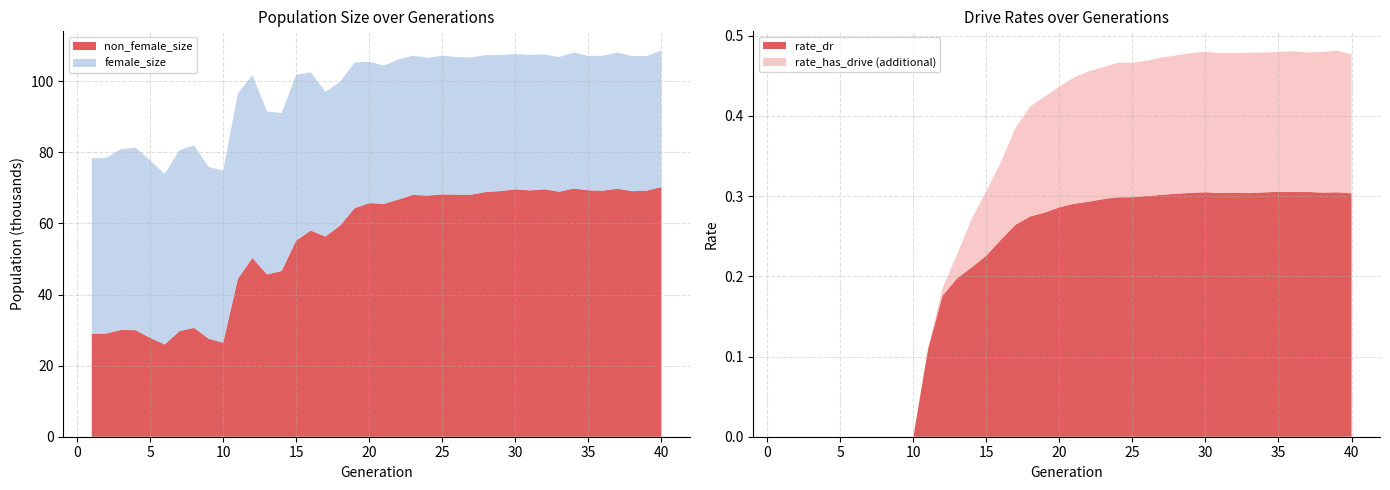

Reading right to left, what are all the values shown in this chart?

size: 40=108596.0	39=107073.0	38=107077.0	37=108047.0	36=107149.0	35=107115.0	34=108050.0	33=106802.0	32=107515.0	31=107373.0	30=107643.0	29=107352.0	28=107344.0	27=106685.0	26=106776.0	25=107189.0	24=106546.0	23=107183.0	22=106081.0	21=104407.0	20=105459.0	19=105230.0	18=99822.0	17=96975.0	16=102490.0	15=101844.0	14=91009.0	13=91515.0	12=101687.0	11=96519.0	10=74851.0	9=75884.0	8=82008.0	7=80563.0	6=73907.0	5=77739.0	4=81270.0	3=80918.0	2=78426.0	1=78307.0
female_size: 40=38360.0	39=37857.0	38=38002.0	37=38282.0	36=37937.0	35=37808.0	34=38235.0	33=37894.0	32=37907.0	31=38087.0	30=38061.0	29=38257.0	28=38492.0	27=38591.0	26=38705.0	25=39009.0	24=38727.0	23=39162.0	22=39359.0	21=38914.0	20=39739.0	19=40944.0	18=40449.0	17=40669.0	16=44490.0	15=46656.0	14=44384.0	13=45857.0	12=51369.0	11=52146.0	10=48392.0	9=48303.0	8=51377.0	7=50880.0	6=47963.0	5=49911.0	4=51305.0	3=50889.0	2=49372.0	1=49380.0
rate_has_drive: 40=0.5	39=0.5	38=0.5	37=0.5	36=0.5	35=0.5	34=0.5	33=0.5	32=0.5	31=0.5	30=0.5	29=0.5	28=0.5	27=0.5	26=0.5	25=0.5	24=0.5	23=0.5	22=0.5	21=0.4	20=0.4	19=0.4	18=0.4	17=0.4	16=0.3	15=0.3	14=0.3	13=0.2	12=0.2	11=0.1	10=0.0	9=0.0	8=0.0	7=0.0	6=0.0	5=0.0	4=0.0	3=0.0	2=0.0	1=0.0
rate_dr: 40=0.3	39=0.3	38=0.3	37=0.3	36=0.3	35=0.3	34=0.3	33=0.3	32=0.3	31=0.3	30=0.3	29=0.3	28=0.3	27=0.3	26=0.3	25=0.3	24=0.3	23=0.3	22=0.3	21=0.3	20=0.3	19=0.3	18=0.3	17=0.3	16=0.2	15=0.2	14=0.2	13=0.2	12=0.2	11=0.1	10=0.0	9=0.0	8=0.0	7=0.0	6=0.0	5=0.0	4=0.0	3=0.0	2=0.0	1=0.0